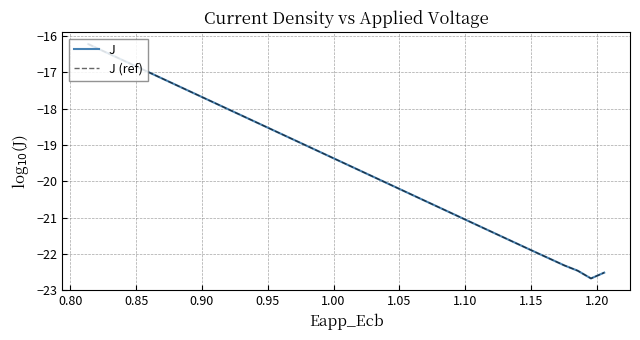

Is this an area chart (filled region under the line)?

No